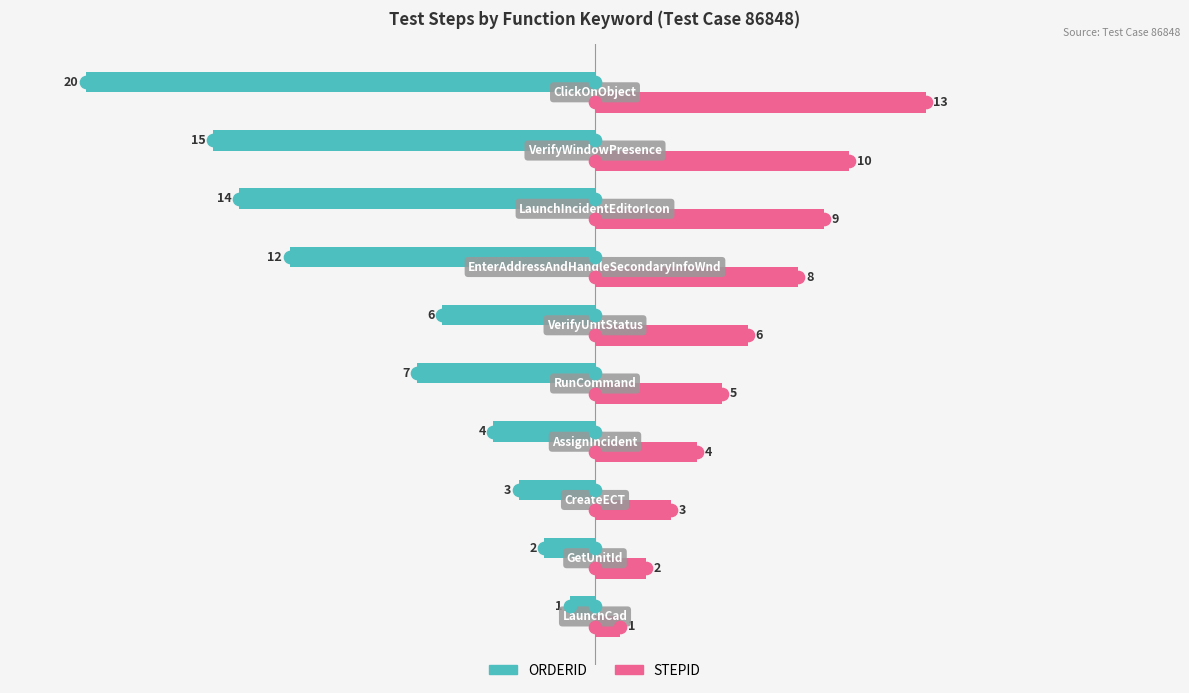

List the series in order of their peak value, lowest first.

ORDERID, STEPID